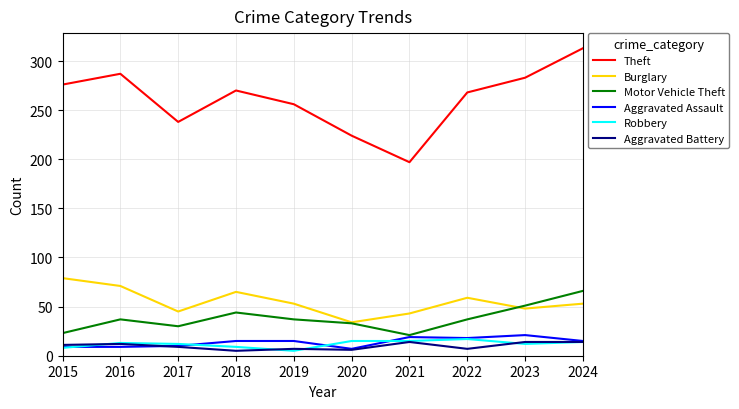

Which series has the largest range (max minus min)?

Theft